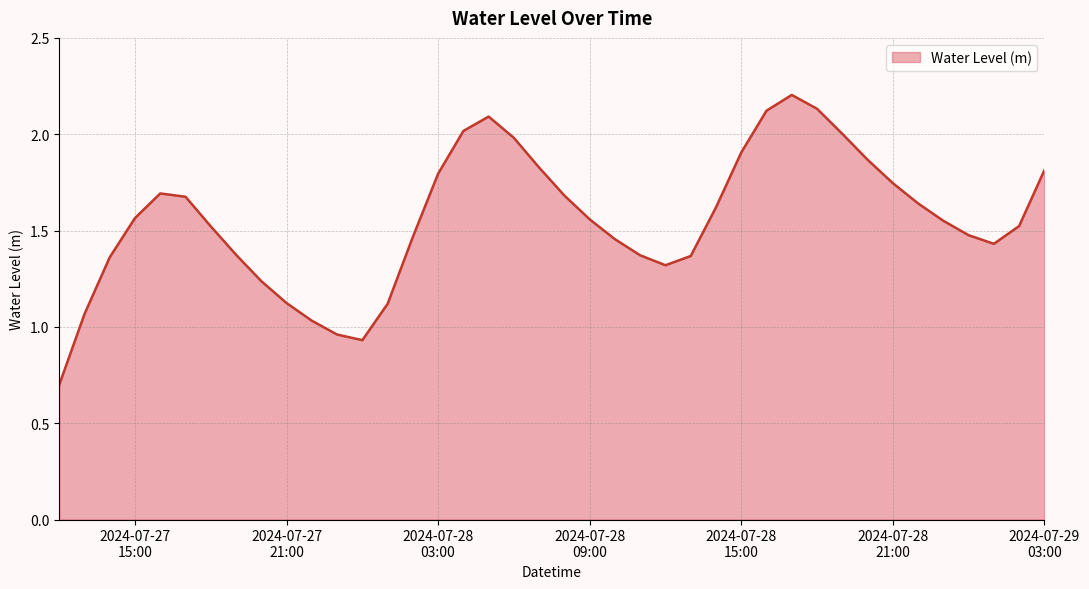

What is the maximum value shown in the chart?

2.2